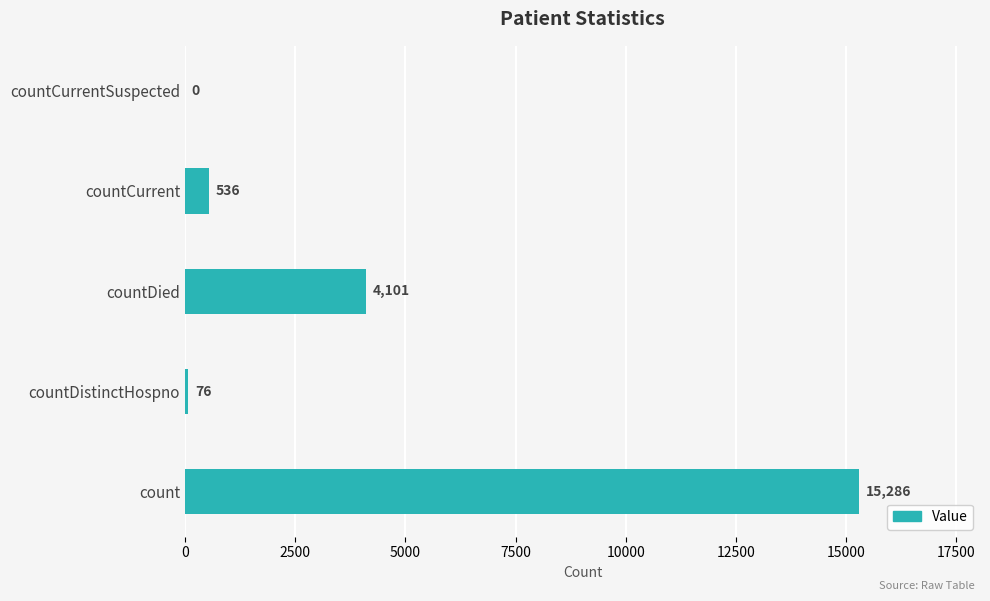

Reading bottom to top, list all the values displayed in this chart.

count=15286	countDistinctHospno=76	countDied=4101	countCurrent=536	countCurrentSuspected=0